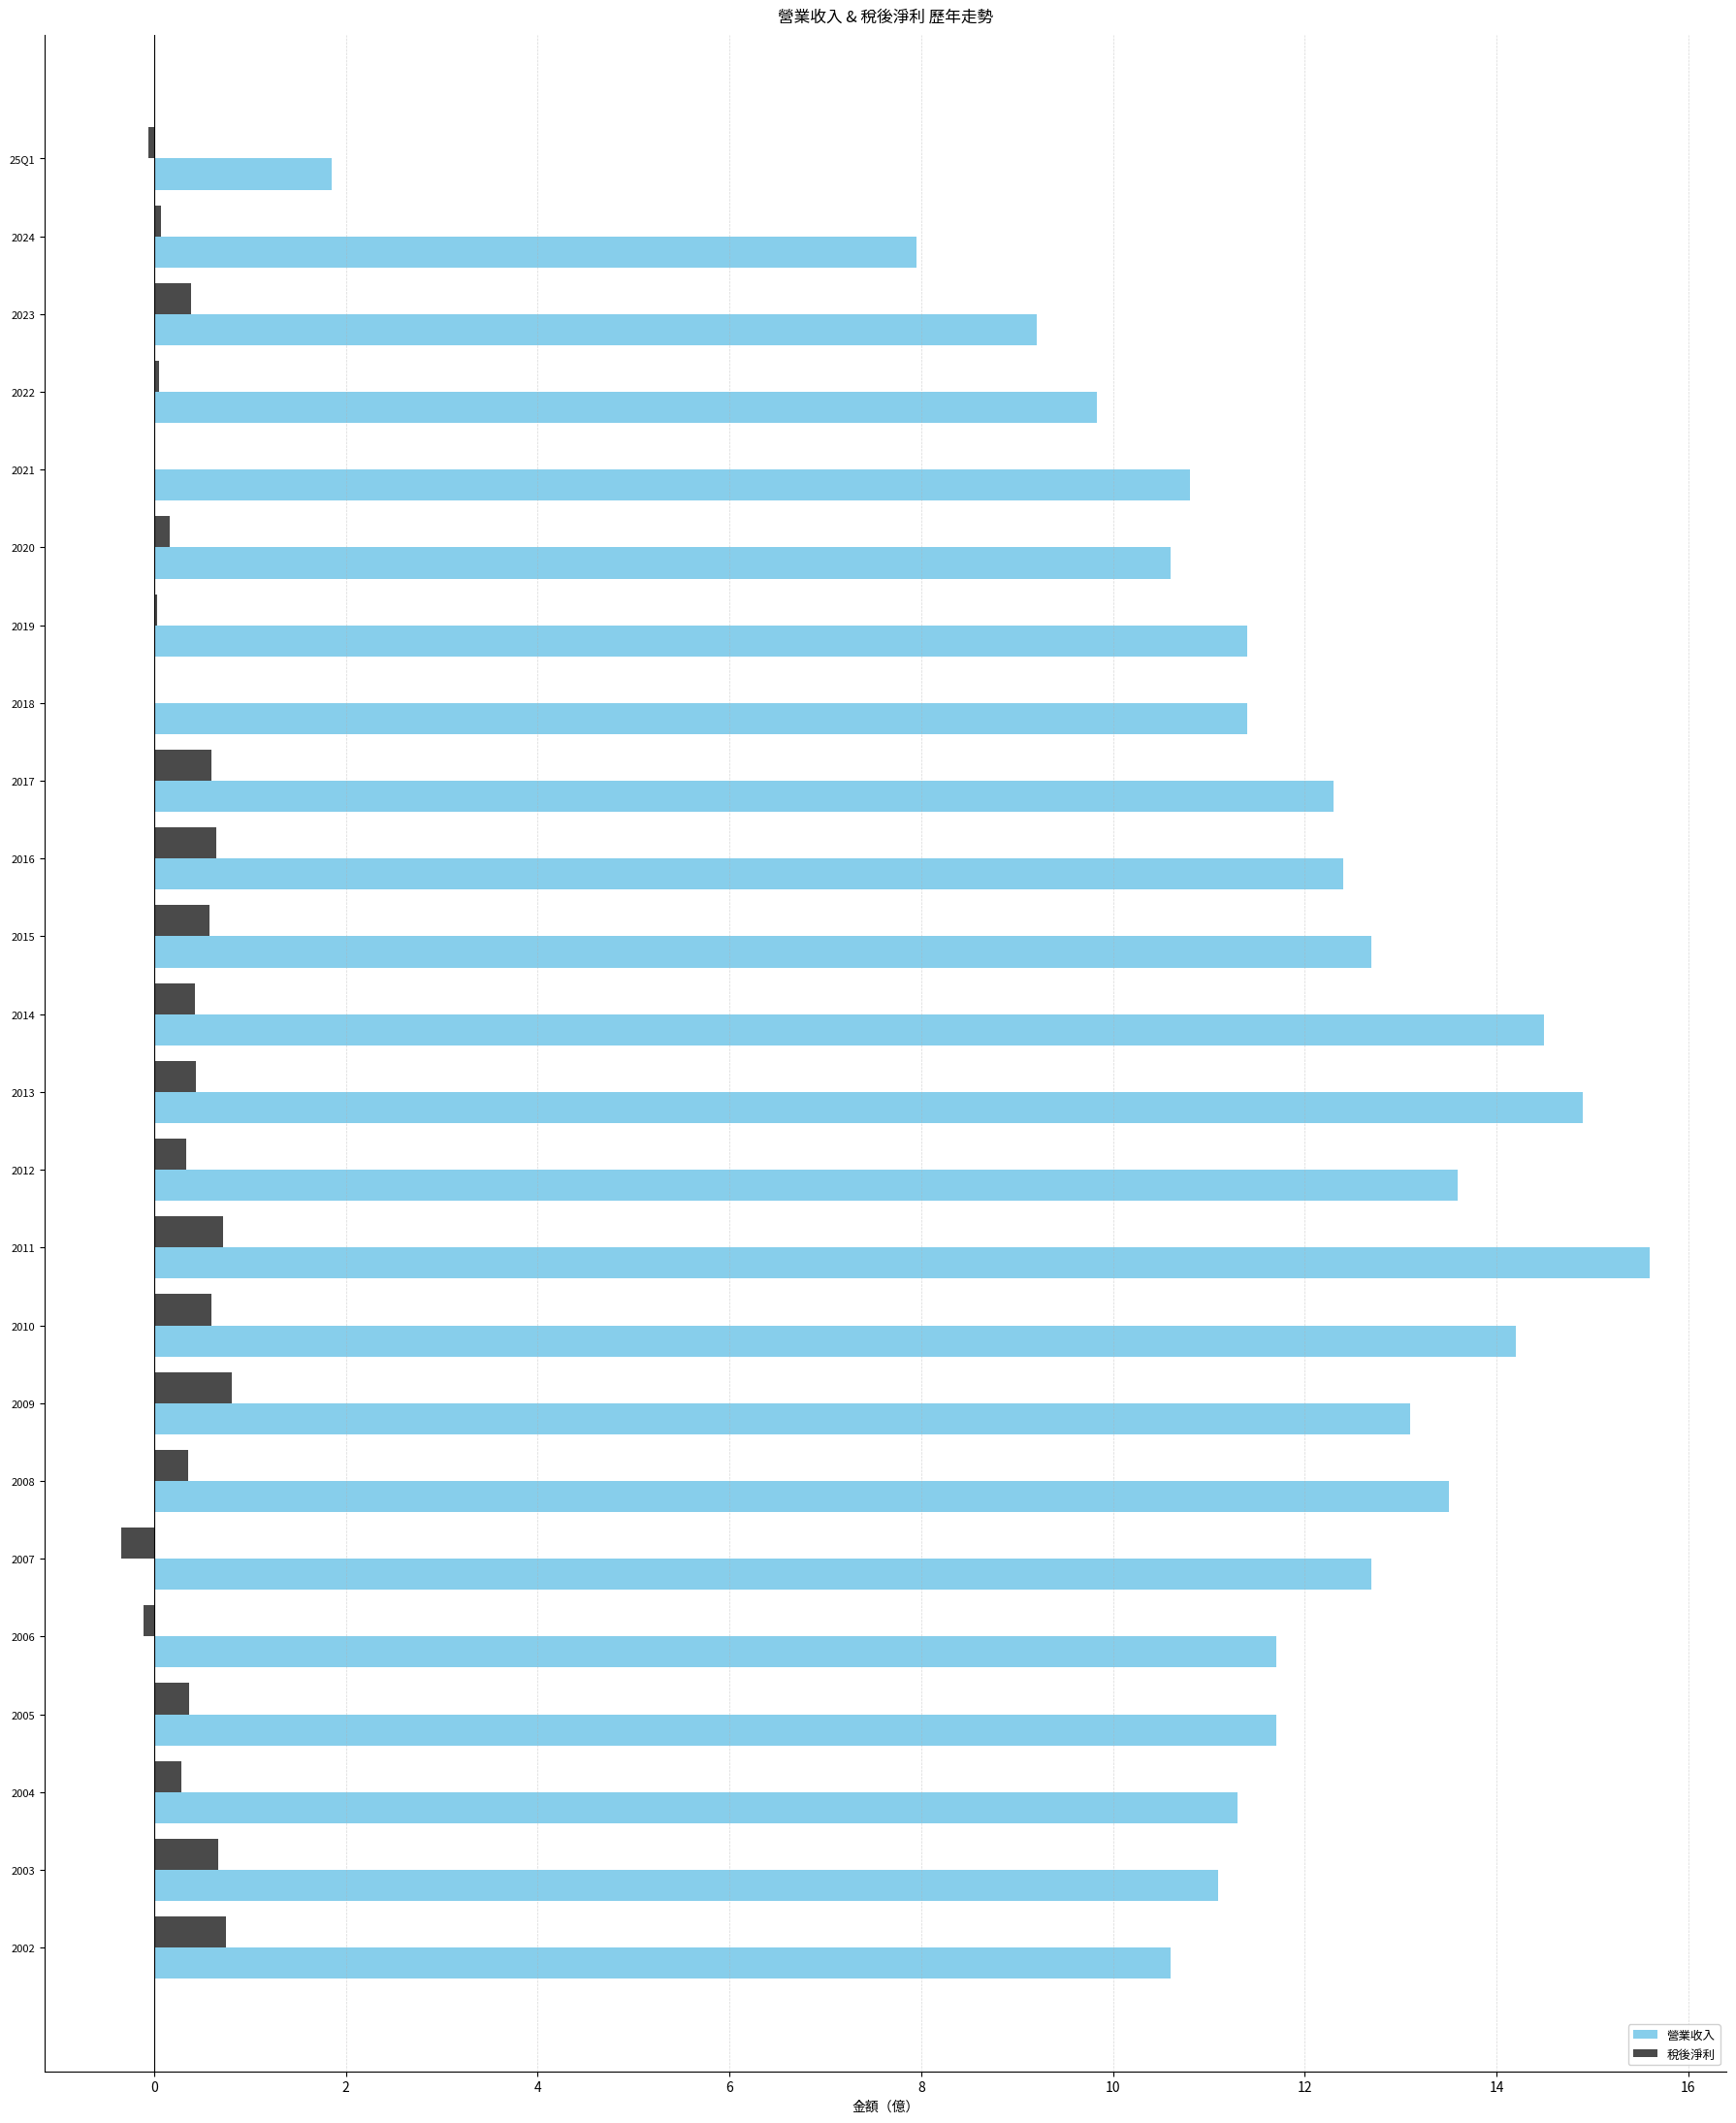

Is it true that 營業收入 equals 11.4 at 2019?

True